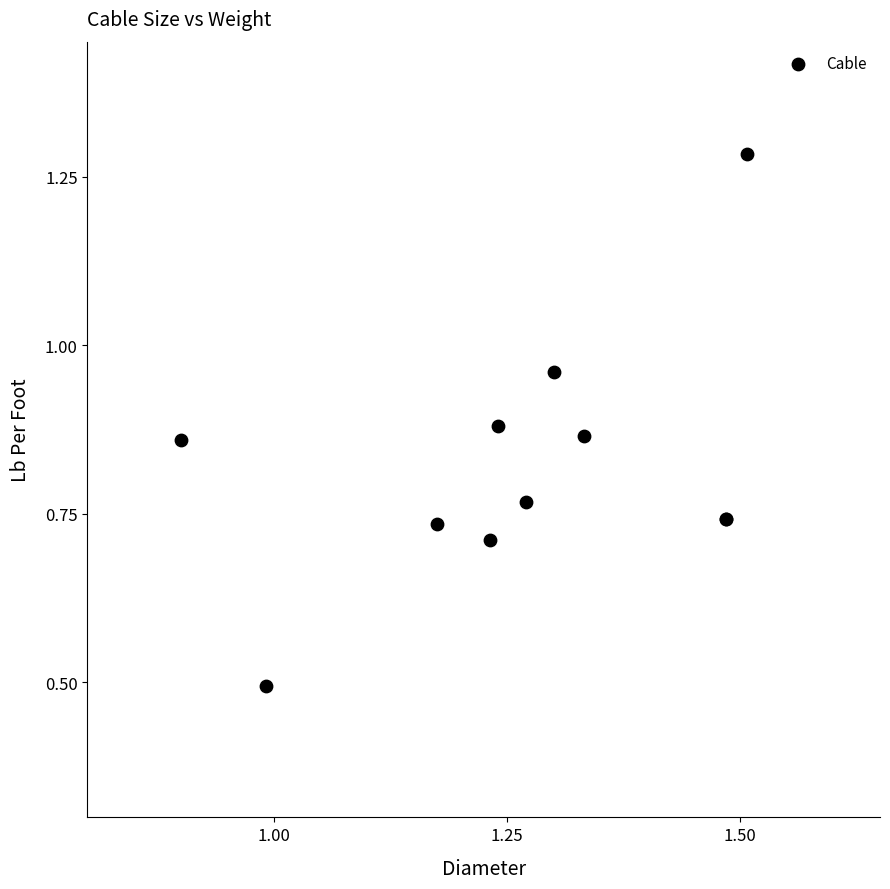

What Y value in the scatter plot is closest to 0?

0.5